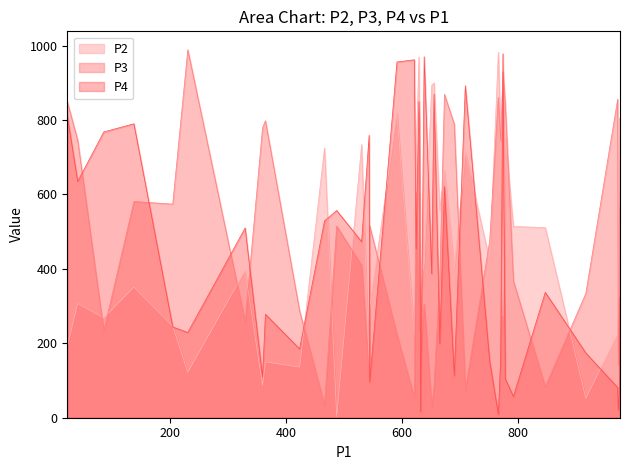

True or false: P3 has more than 2 points higher than both neighbors.

True